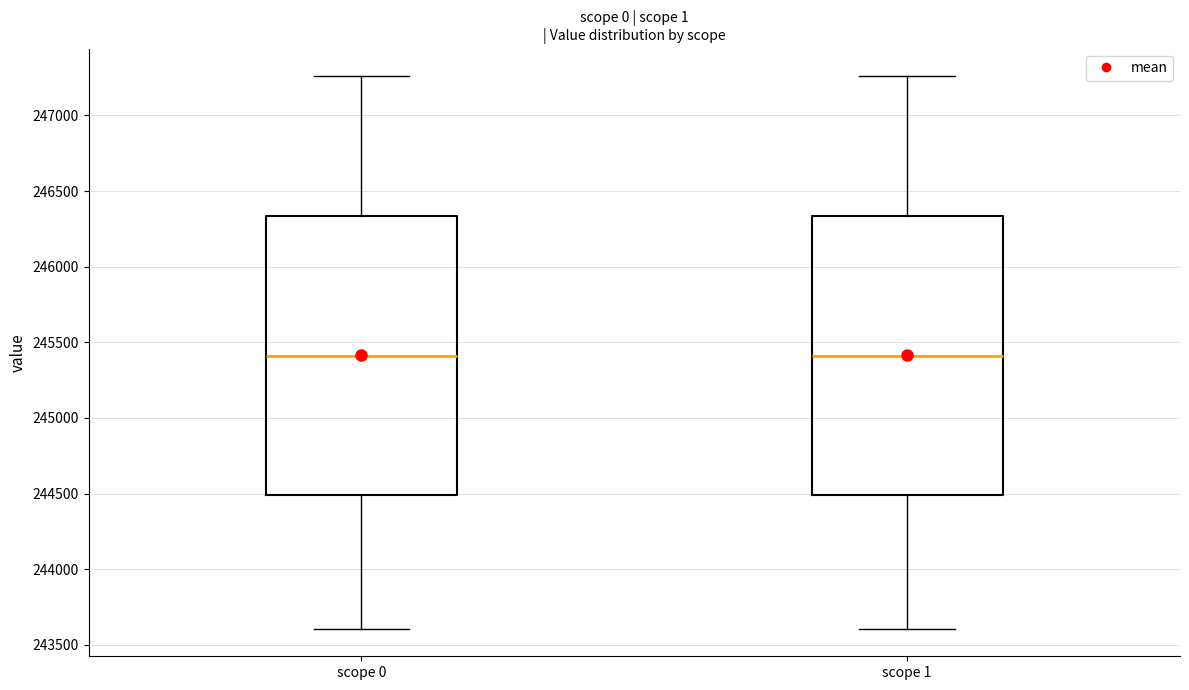

Where is the upper edge of the box for scope 0 on the y-axis? The values are not printed on the chart, so give them approximately, as read against the axis.

246350